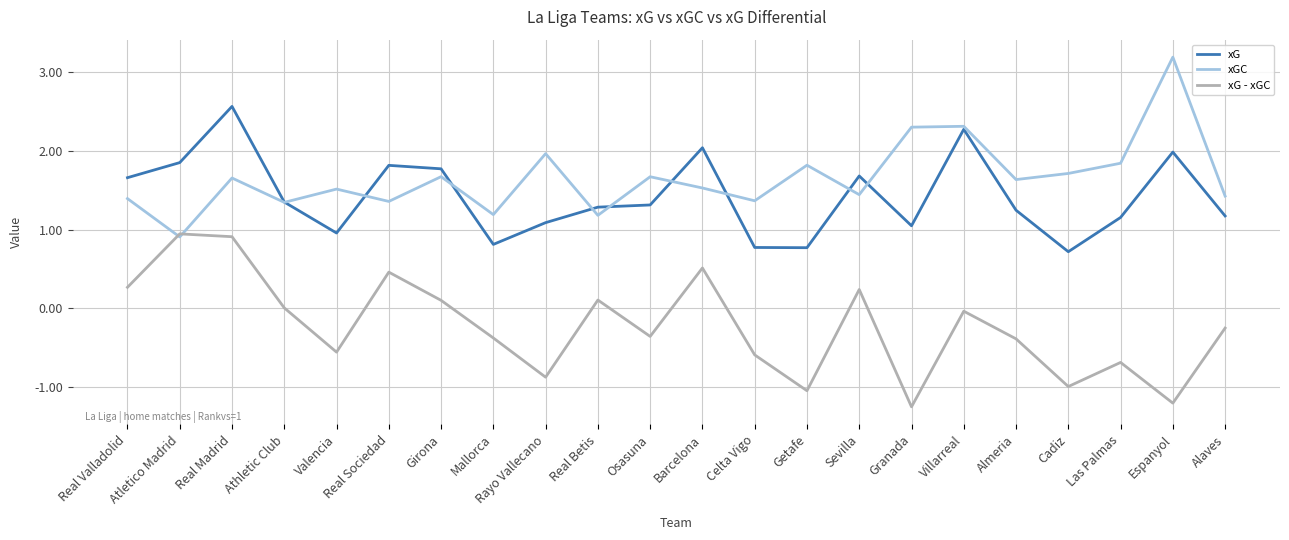

What is the maximum value shown in the chart?

3.2